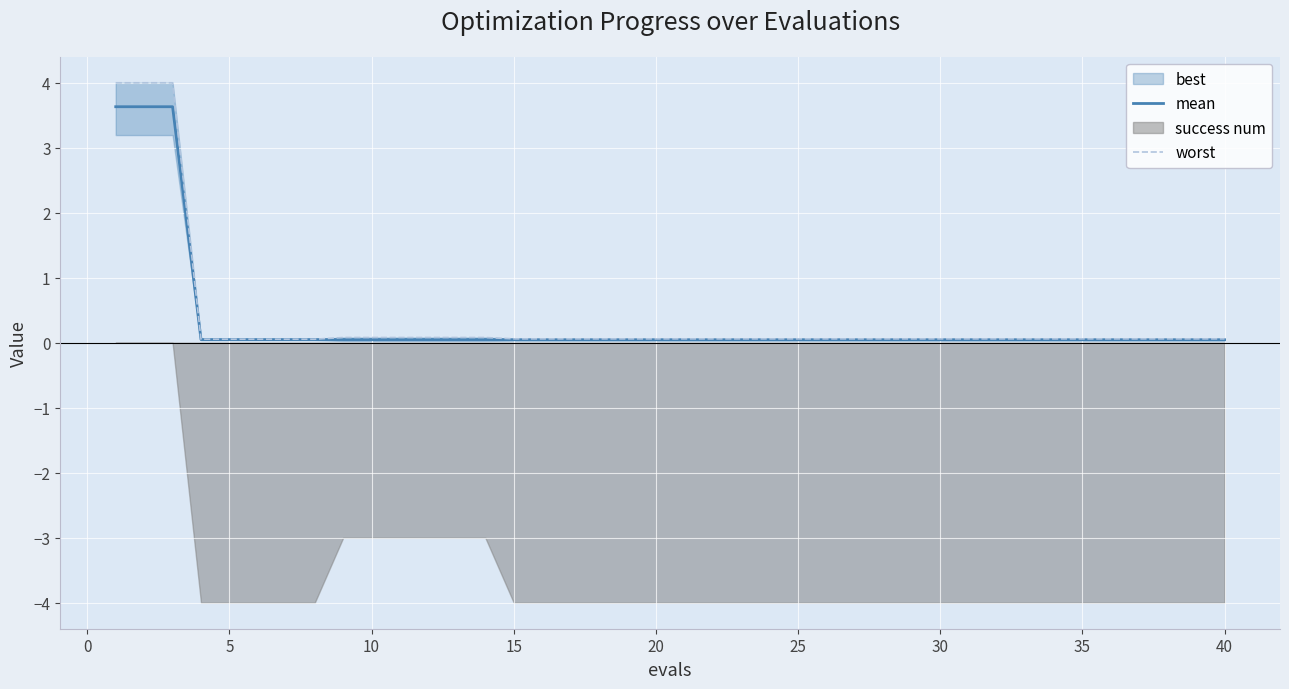

What is the highest value of the worst series?

4.0